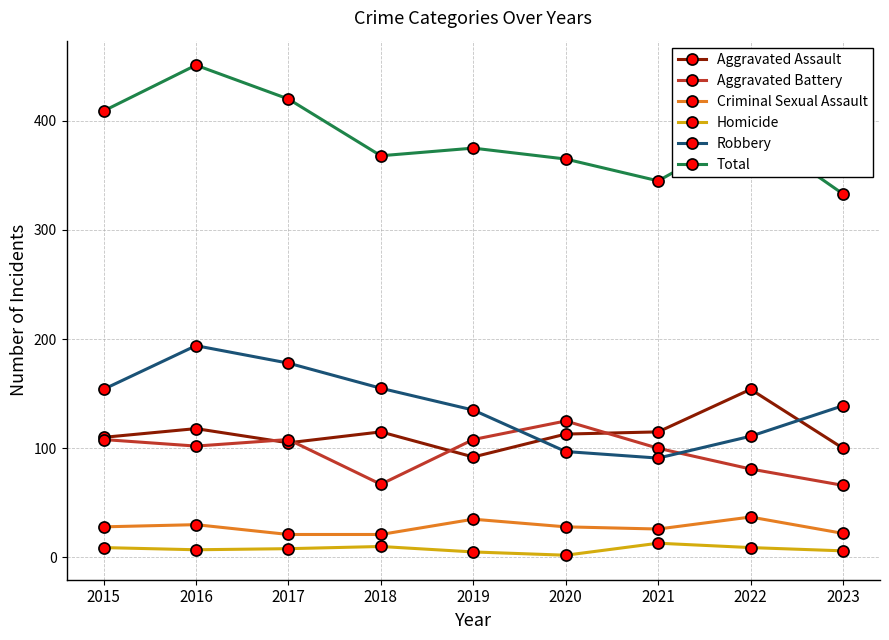

Which series changed the most between 2015 and 2023?

Total